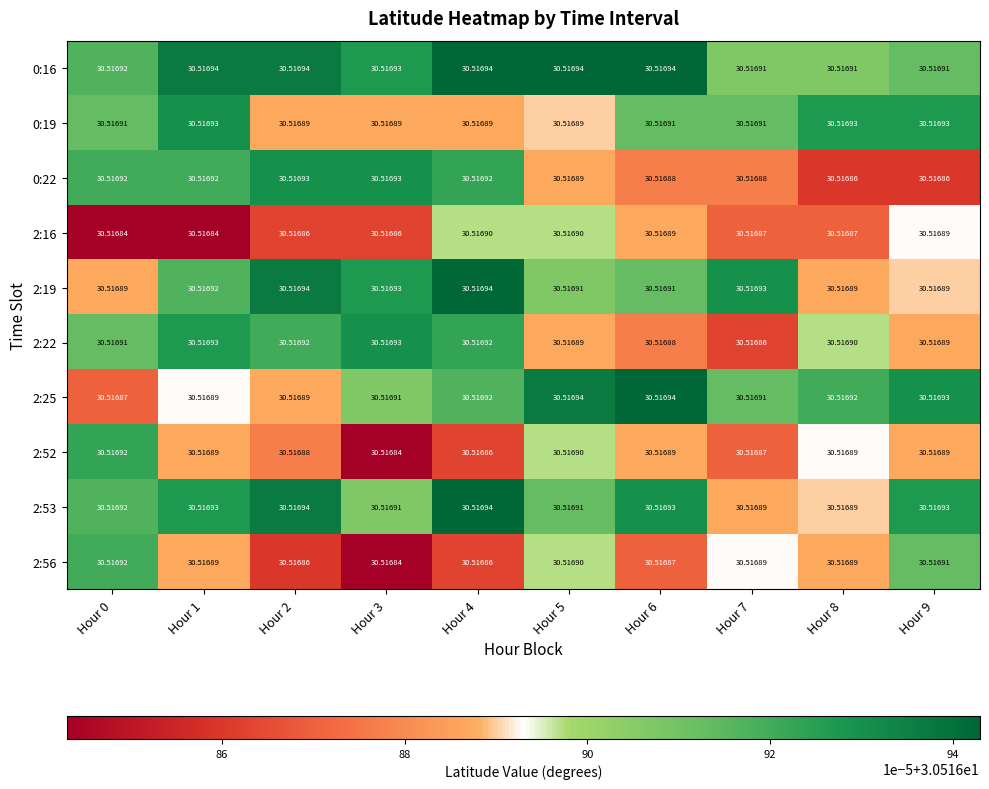

Is the value of 2:52 at Hour 5 greater than the value of 2:19 at Hour 6?

No